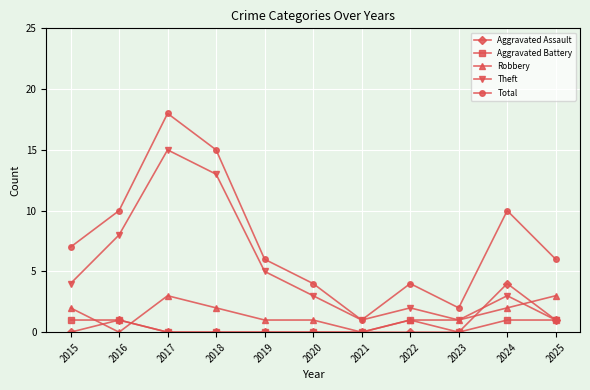

True or false: Theft has more than 1 interior local peaks.

True